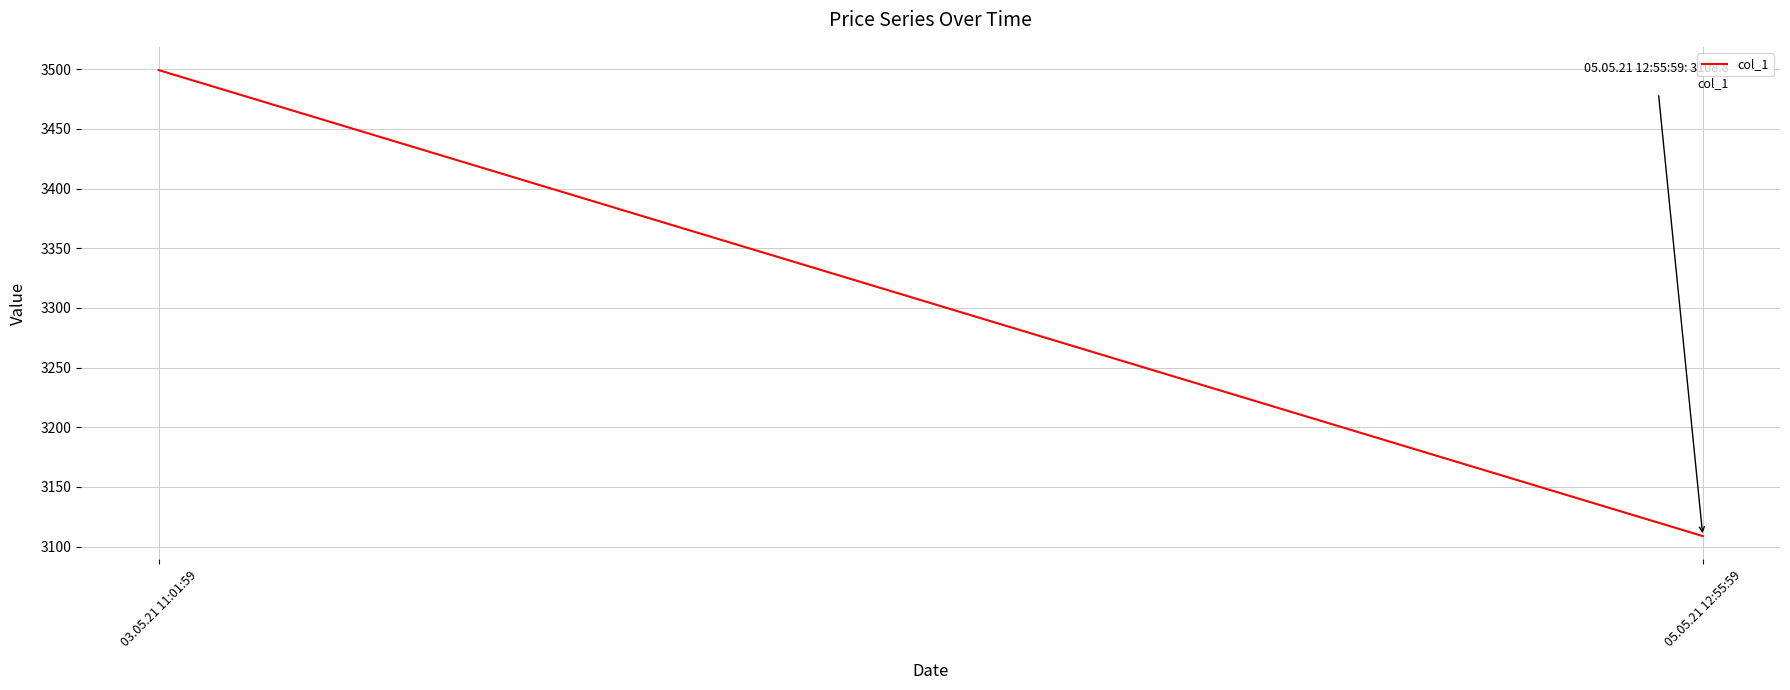

Which has a higher value, 05.05.21 12:55:59 or 03.05.21 11:01:59?

03.05.21 11:01:59